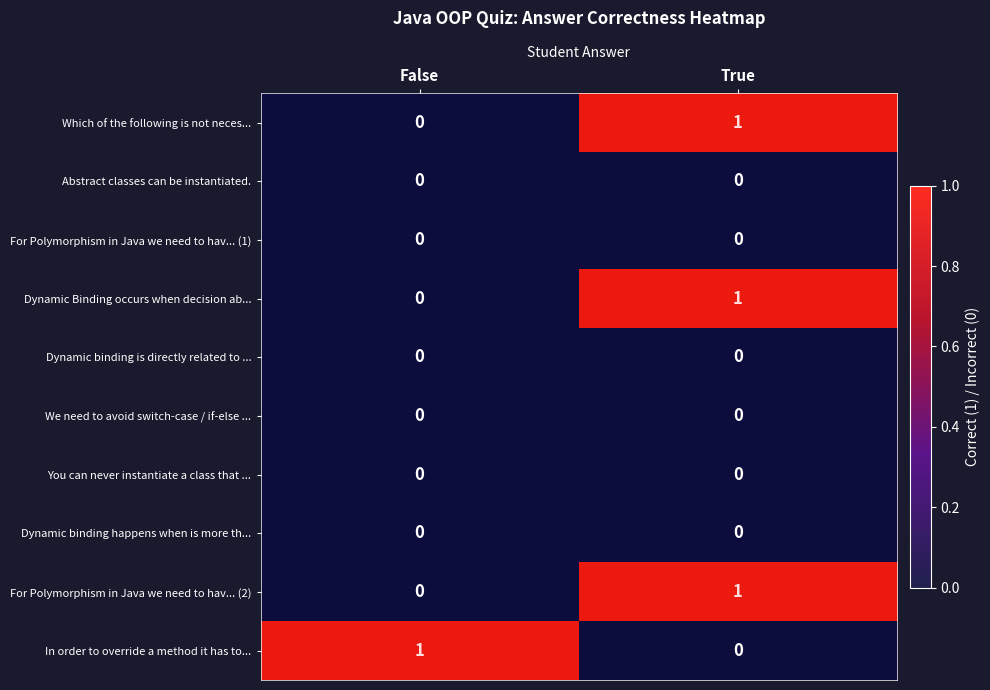

At which category is the sum across all series the highest?

True